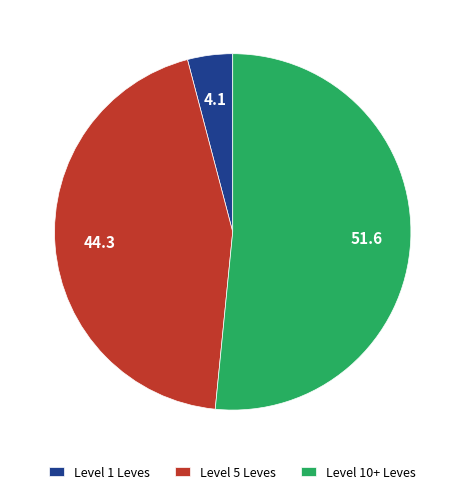

Which slice is the largest?

Level 10+ Leves